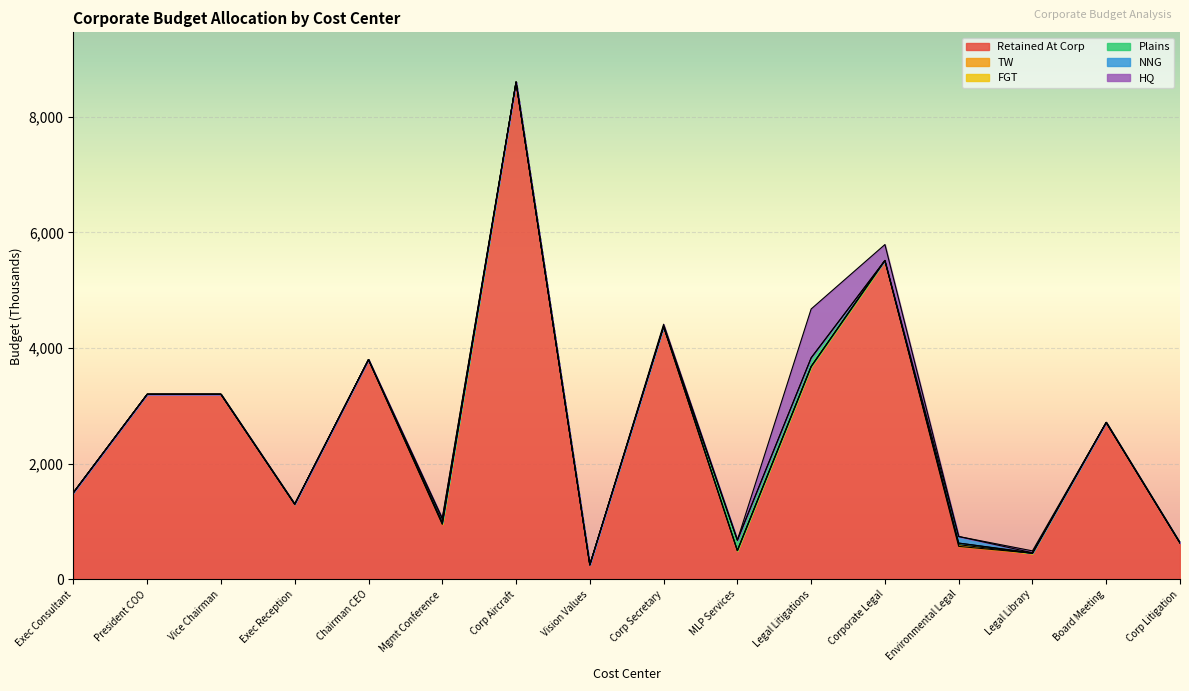

Does the chart display data point markers on the line(s)?

No